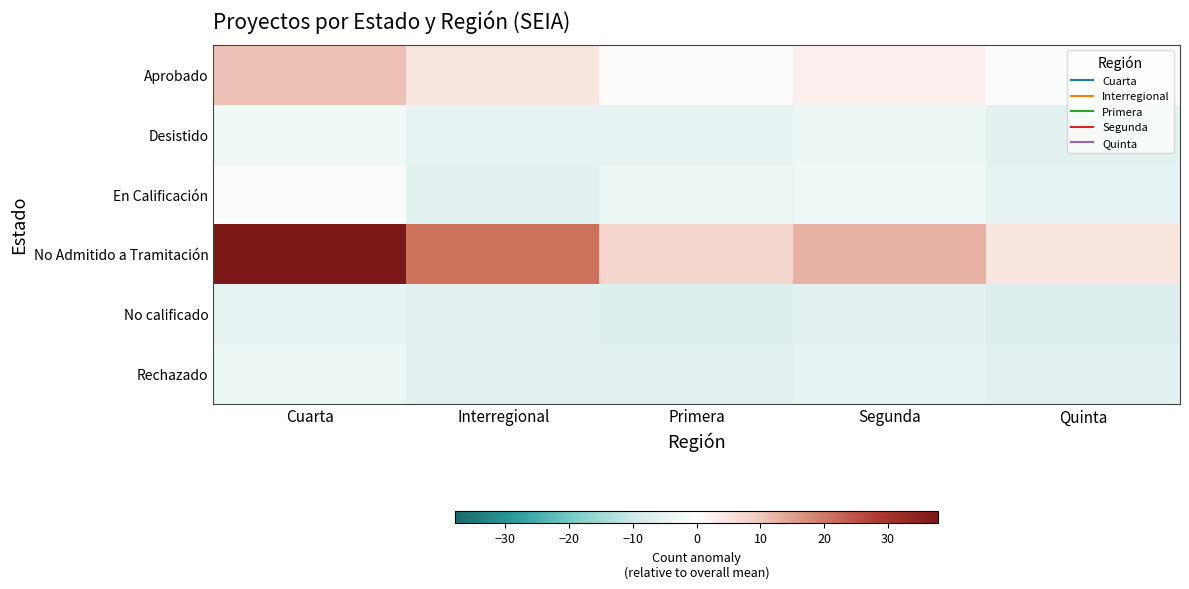

What is the greatest value displayed?

37.9